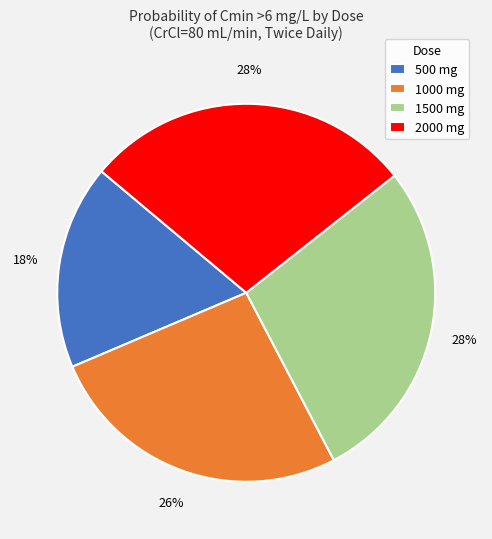

Is there any slice that represents more than half of the pie?

No